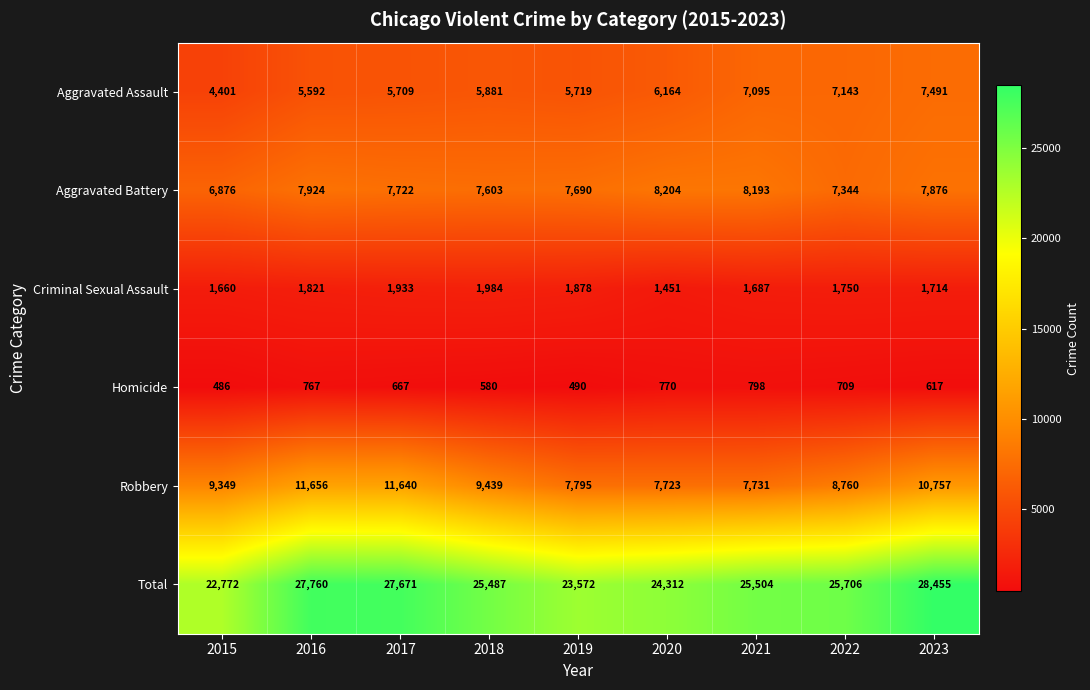

What is the maximum value for Aggravated Assault?

7491